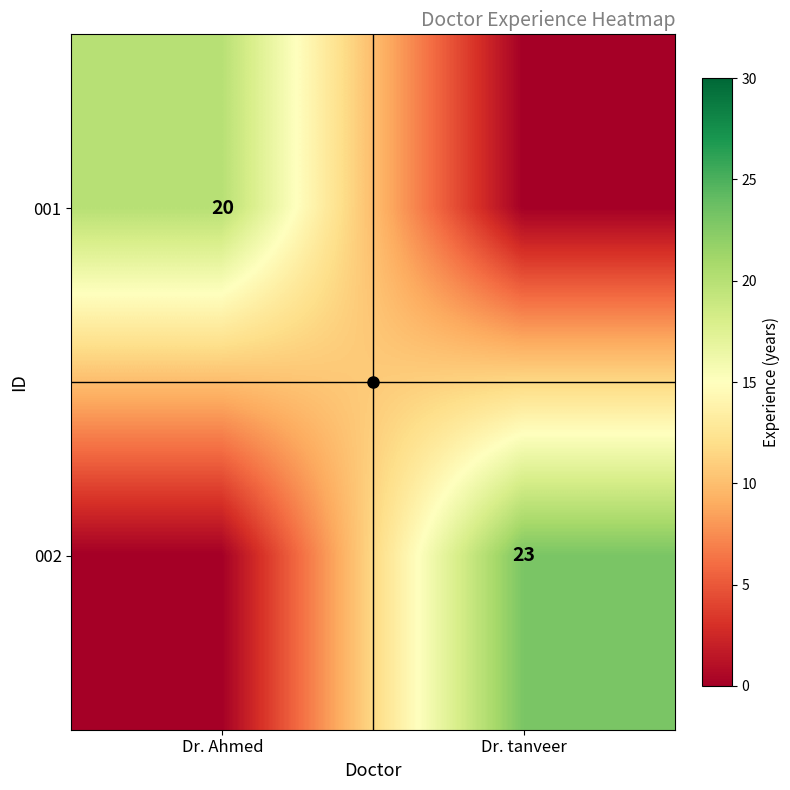

What is the sum of all 002 values?

23